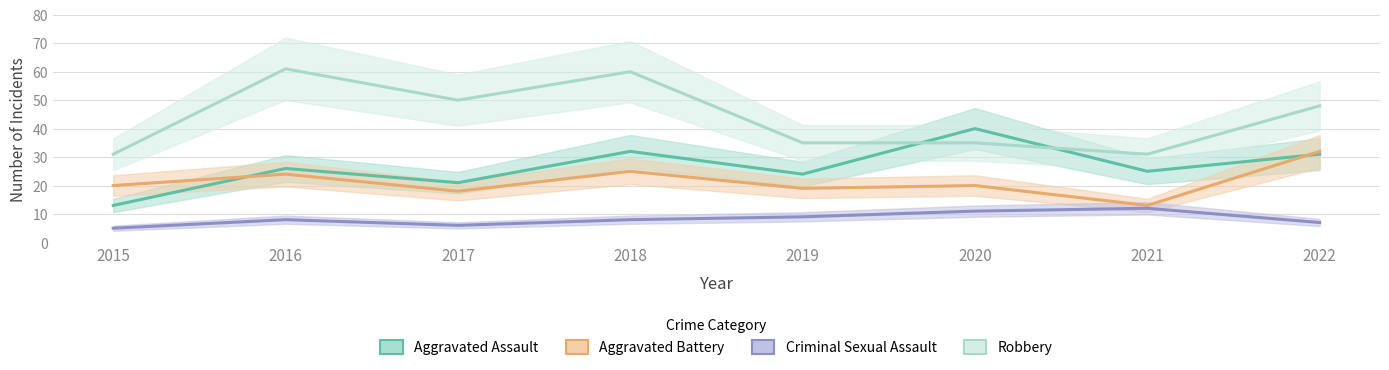

What is the value of the Robbery point at the 8th from the left?

48